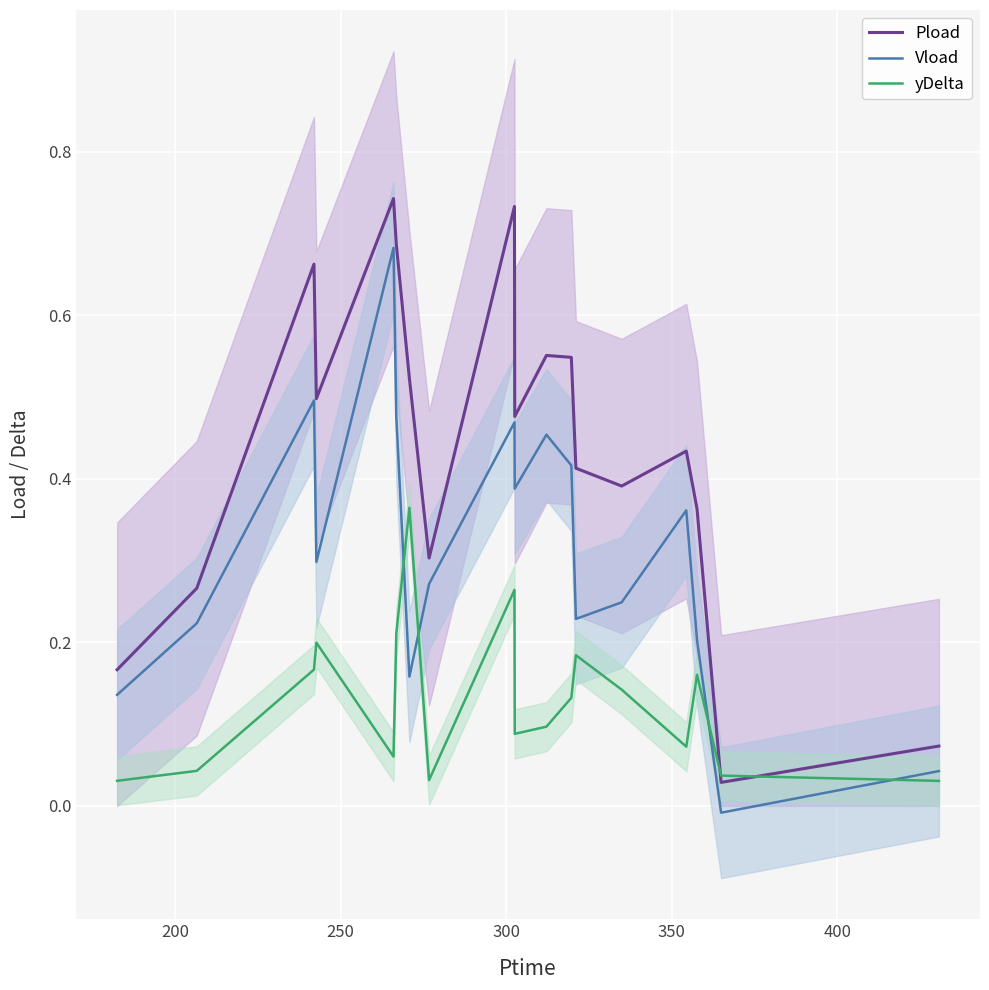

True or false: Pload and Vload cross at least once.

False